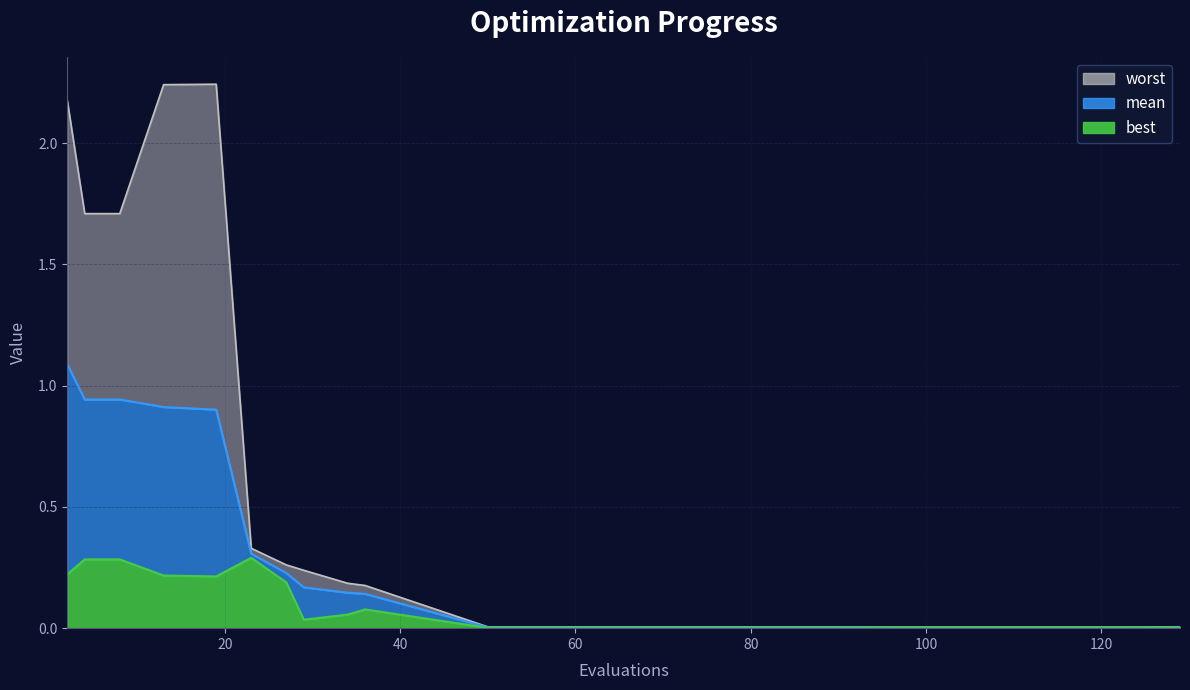

Where is best nearest to the value 0?

50